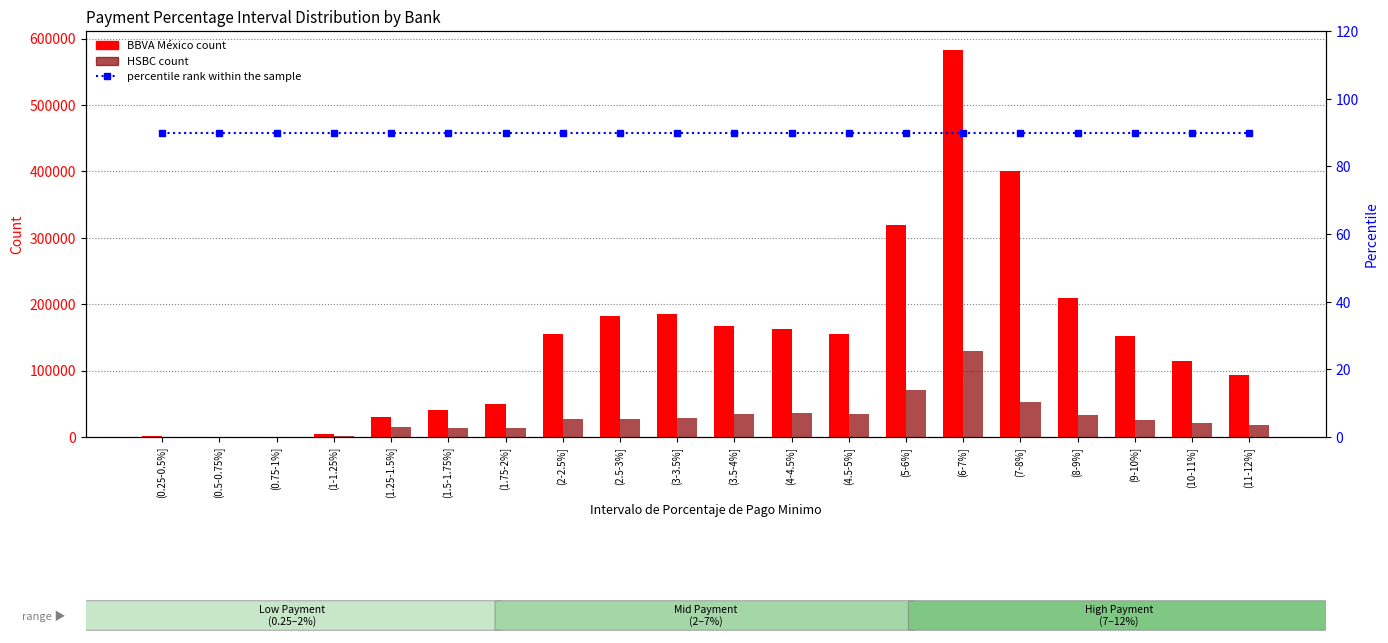

At which label does BBVA México first exceed 154700?

(2-2.5%]